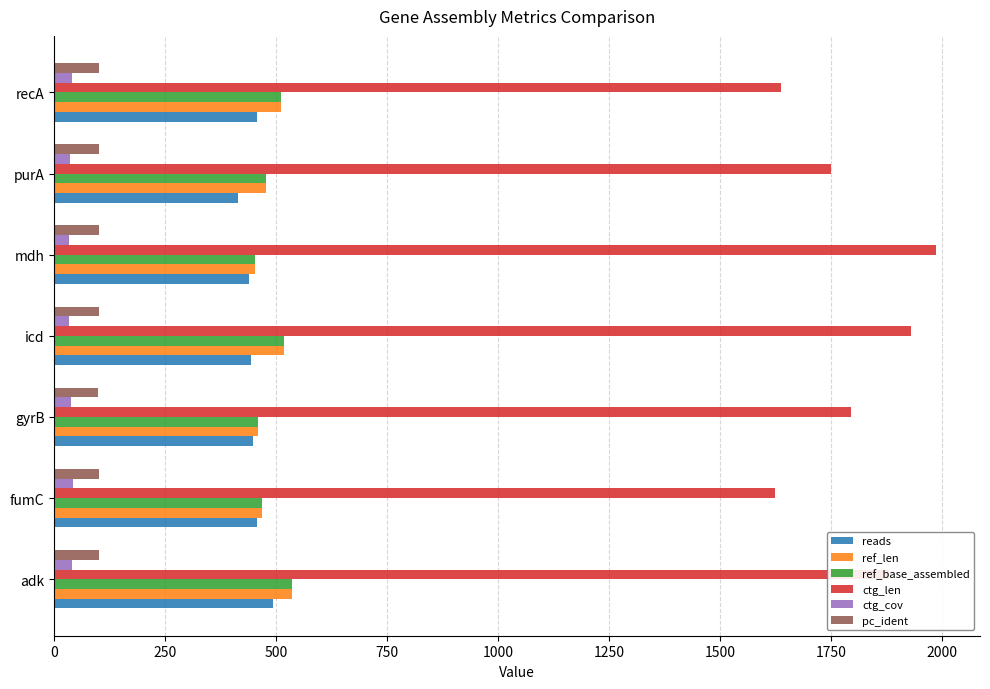

What is the difference between the maximum and minimum values in the reads series?

80.0